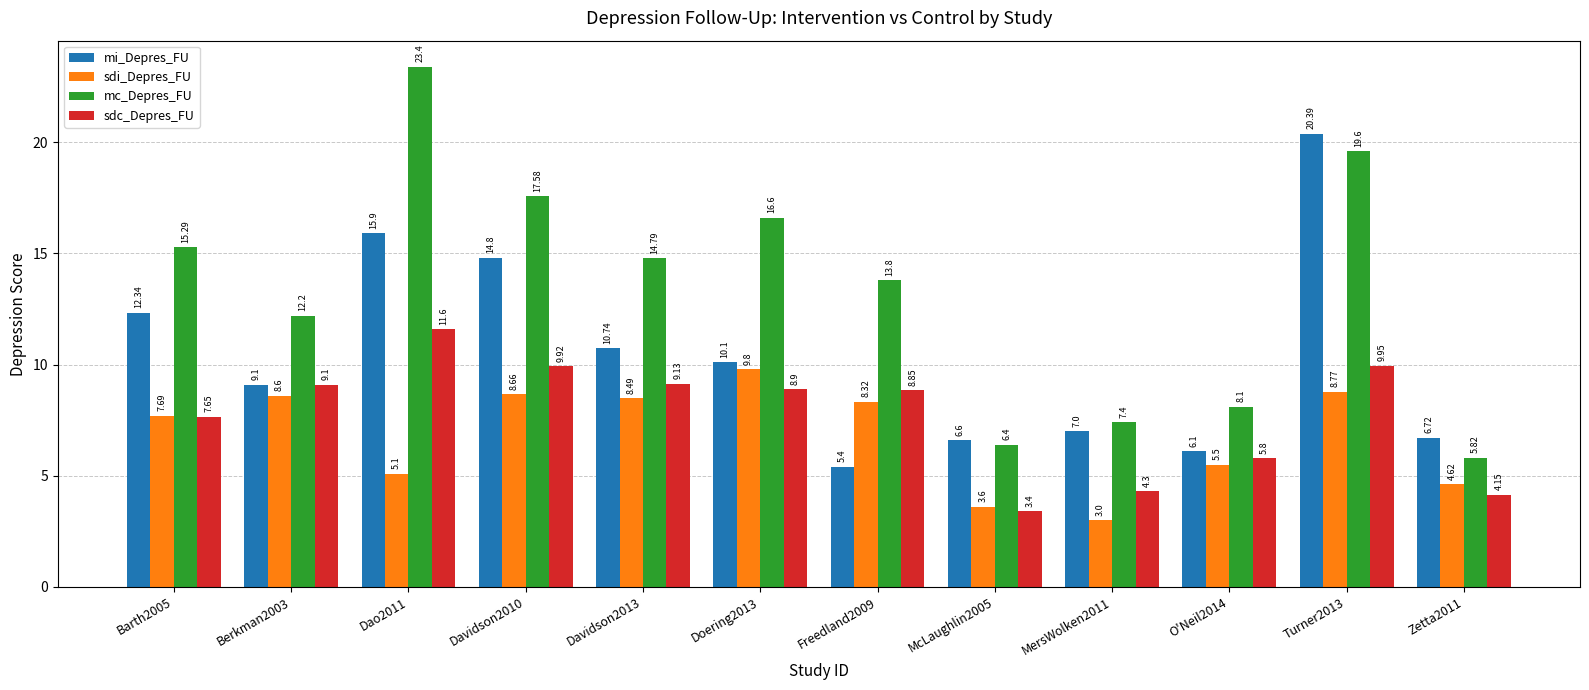

What is the difference between the highest and lowest values at McLaughlin2005?

3.2